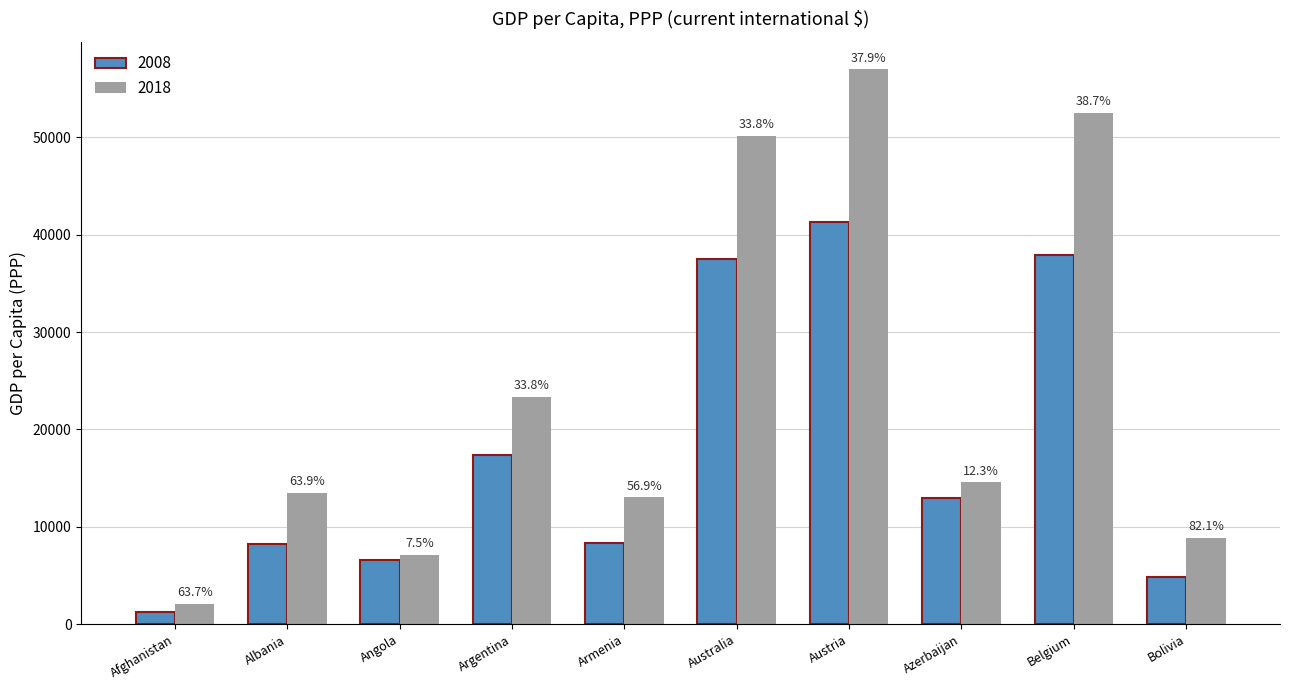

What are all the series names shown in the legend?

2008, 2018